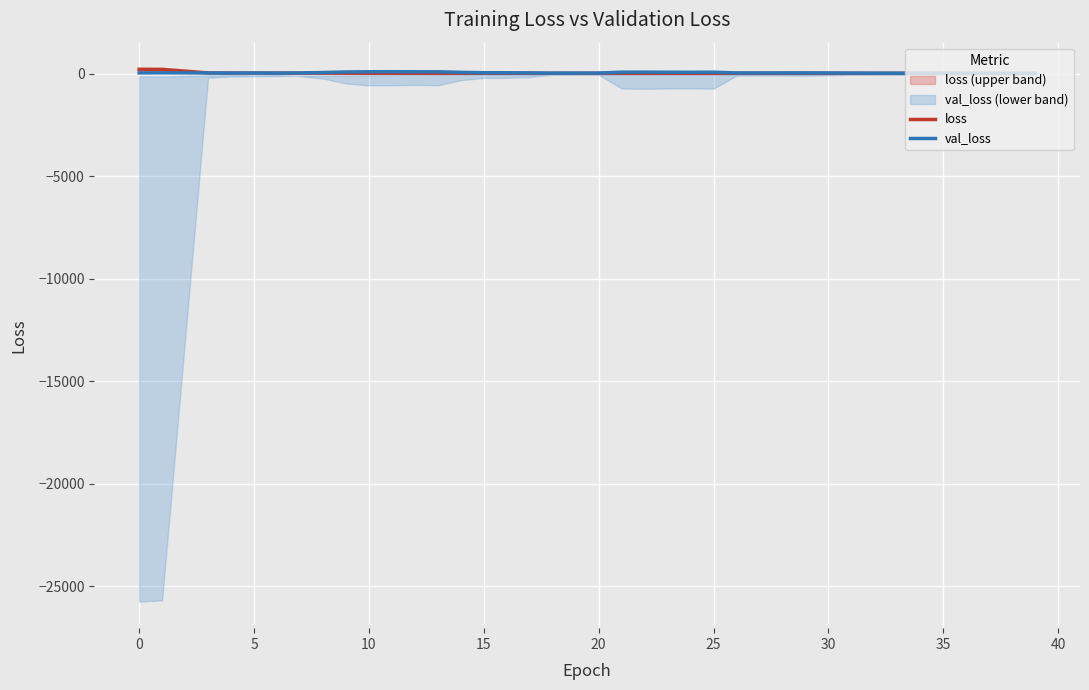

What is the difference between the second highest and second lowest values in the loss series?

194.0